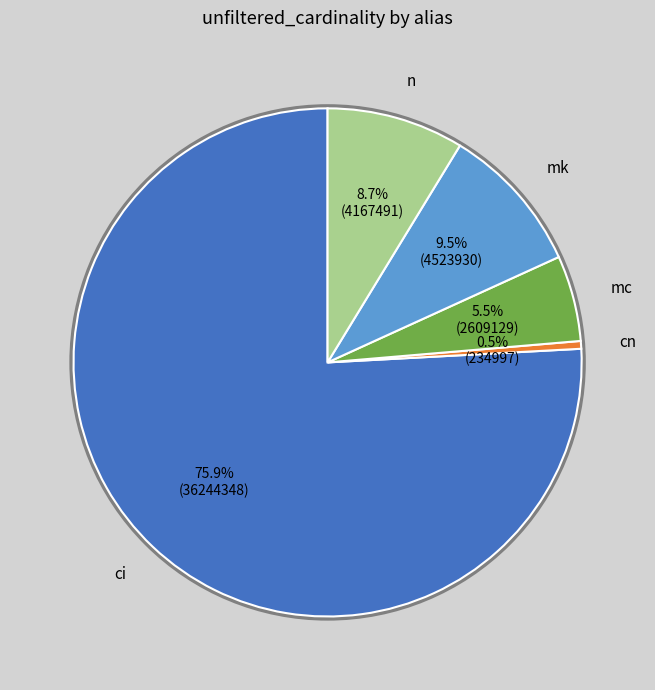

Does any single category account for the majority?

Yes